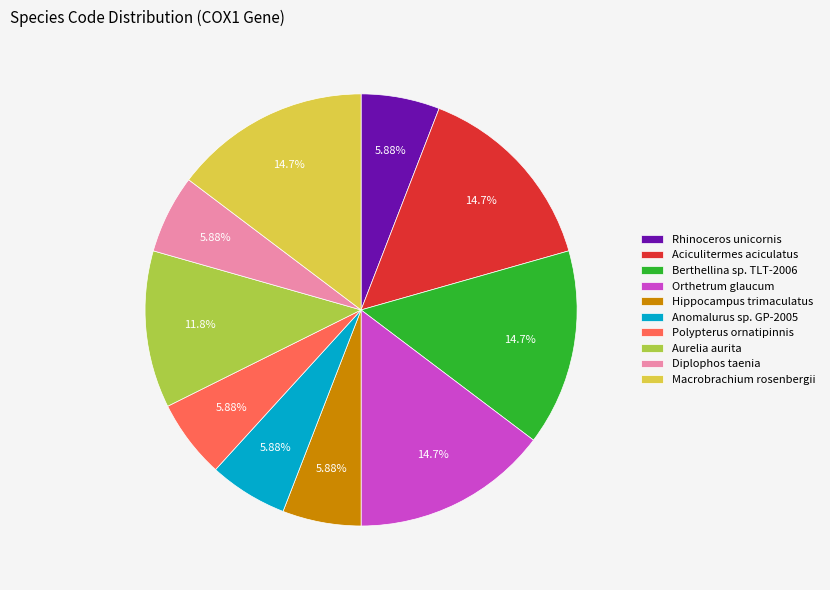

Does Polypterus ornatipinnis account for over 50% of the chart?

No